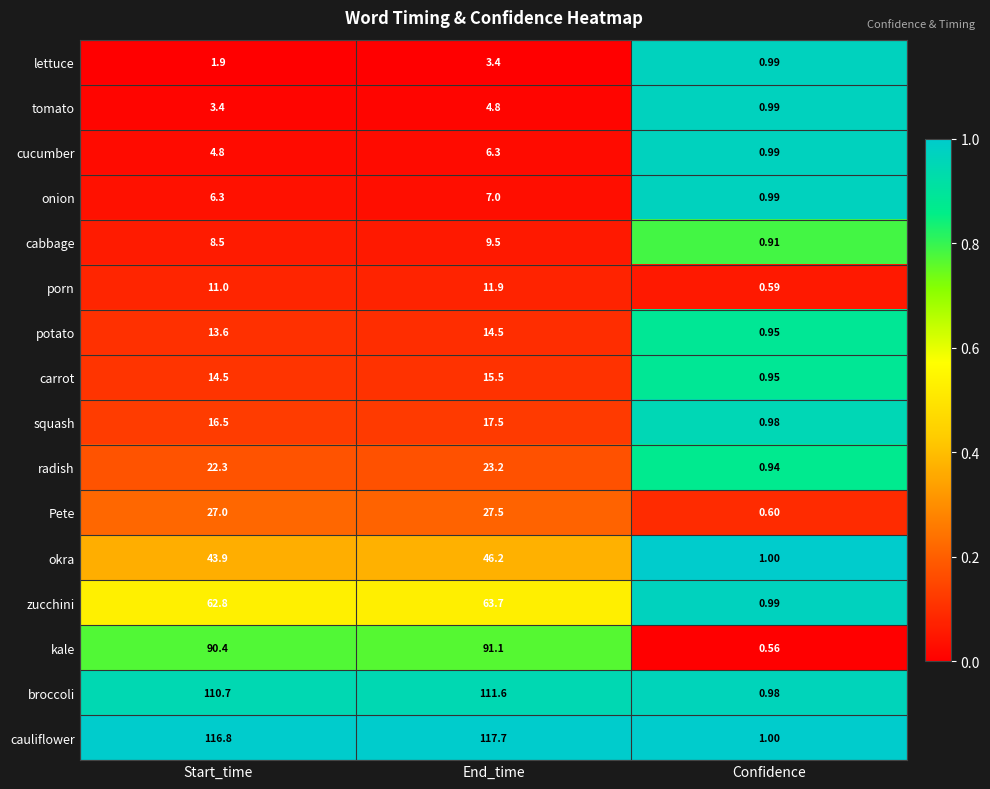

At which label does cabbage reach its minimum?

Confidence